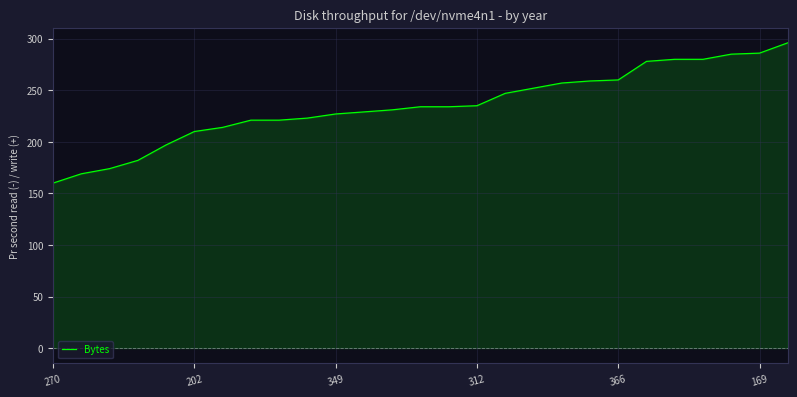

What is the minimum value shown in the chart?

160